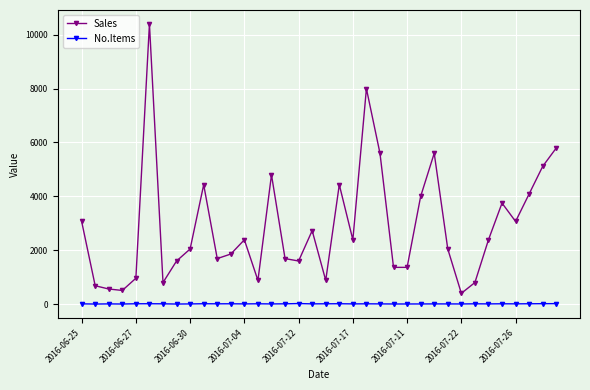

What is the sum of all No.Items values?

320.0